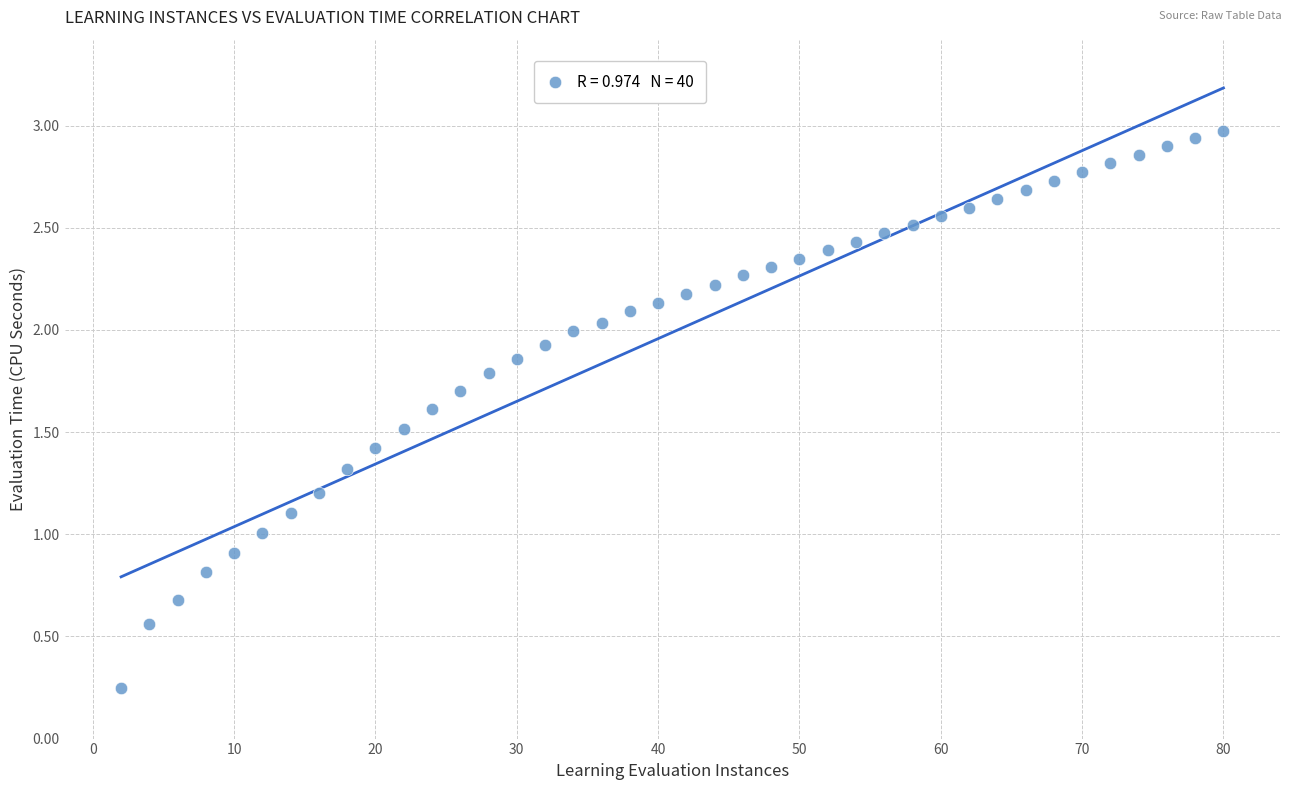

What is the range of Y values (max minus min)?

2.7